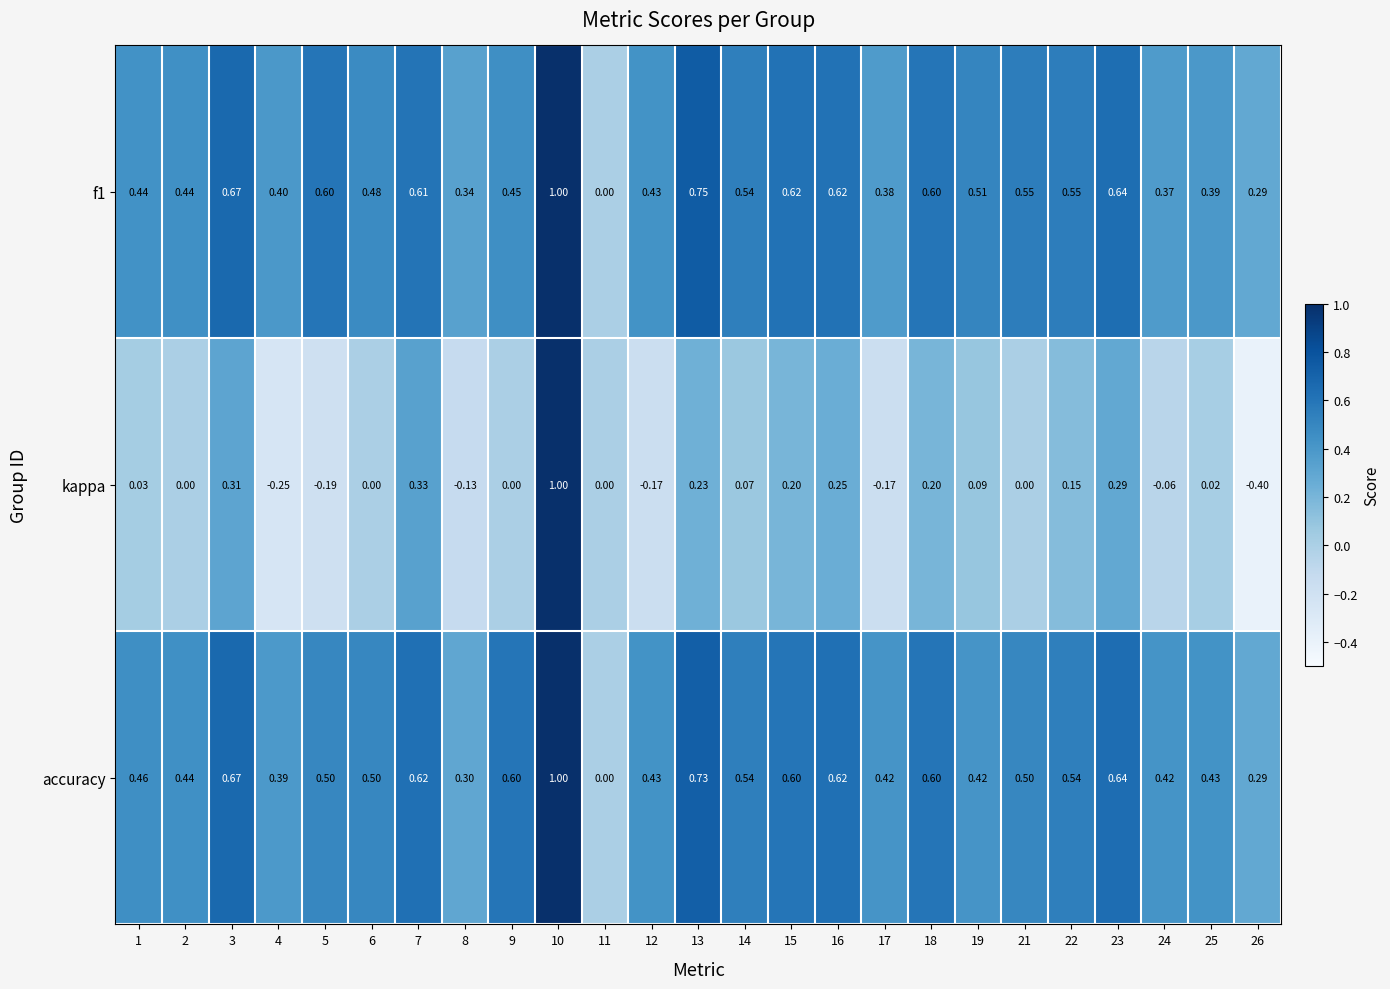

Is the value of accuracy at 10 greater than the value of f1 at 25?

Yes